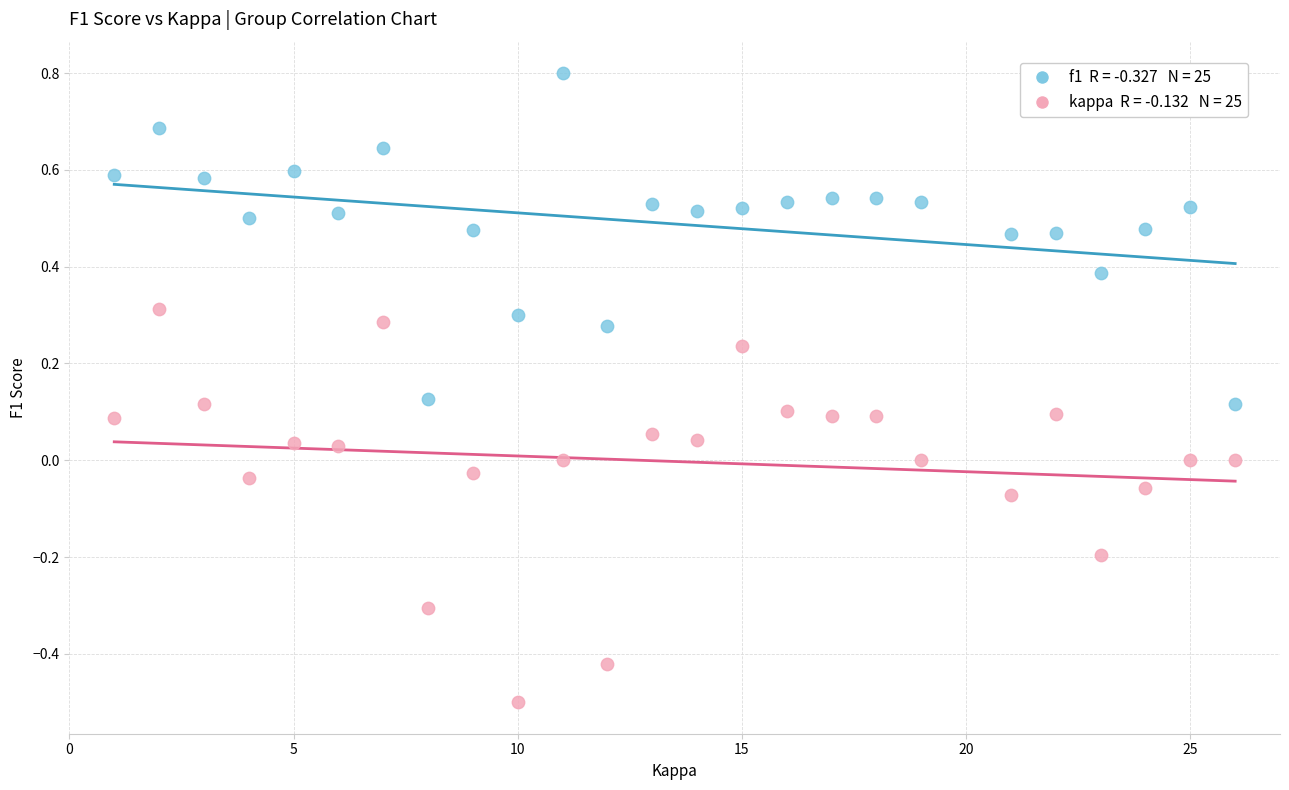

Across all data points, what is the range of X values (max minus min)?

25.0